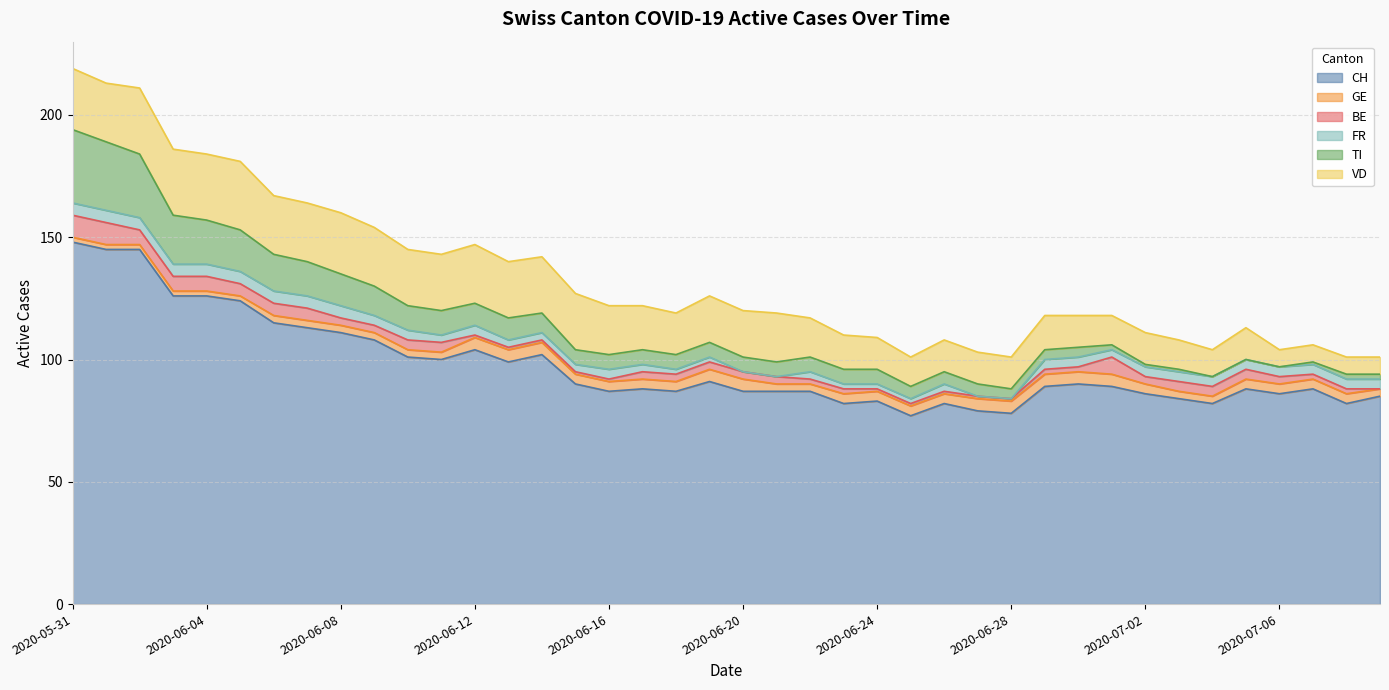

Reading right to left, transcribe all the data shown in this chart.

CH: 85	82	88	86	88	82	84	86	89	90	89	78	79	82	77	83	82	87	87	87	91	87	88	87	90	102	99	104	100	101	108	111	113	115	124	126	126	145	145	148
GE: 3	4	4	4	4	3	3	4	5	5	5	5	5	4	4	4	4	3	3	5	5	4	4	4	4	5	5	5	3	3	3	3	3	3	2	2	2	2	2	2
BE: 0	2	2	3	4	4	4	3	7	2	2	1	1	1	1	1	2	2	3	3	3	3	3	1	1	1	1	1	4	4	3	3	5	5	5	6	6	6	9	9
FR: 4	4	4	4	4	4	4	4	3	4	4	0	0	3	2	2	2	3	0	0	2	2	3	4	3	3	3	4	3	4	4	5	5	5	5	5	5	5	5	5
TI: 2	2	1	0	0	0	1	1	2	4	4	4	5	5	5	6	6	6	6	6	6	6	6	6	6	8	9	9	10	10	12	13	14	15	17	18	20	26	28	30
VD: 7	7	7	7	13	11	12	13	12	13	14	13	13	13	12	13	14	16	20	19	19	17	18	20	23	23	23	24	23	23	24	25	24	24	28	27	27	27	24	25